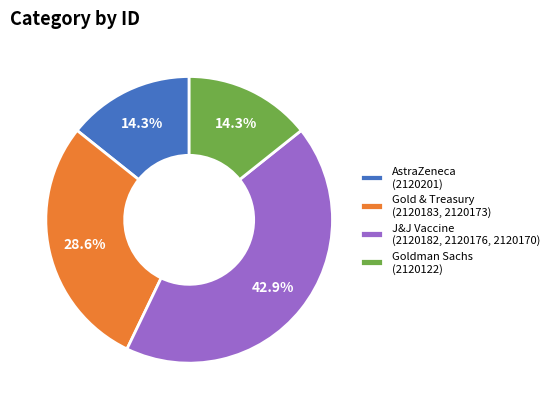

Is there any slice that represents more than half of the pie?

No